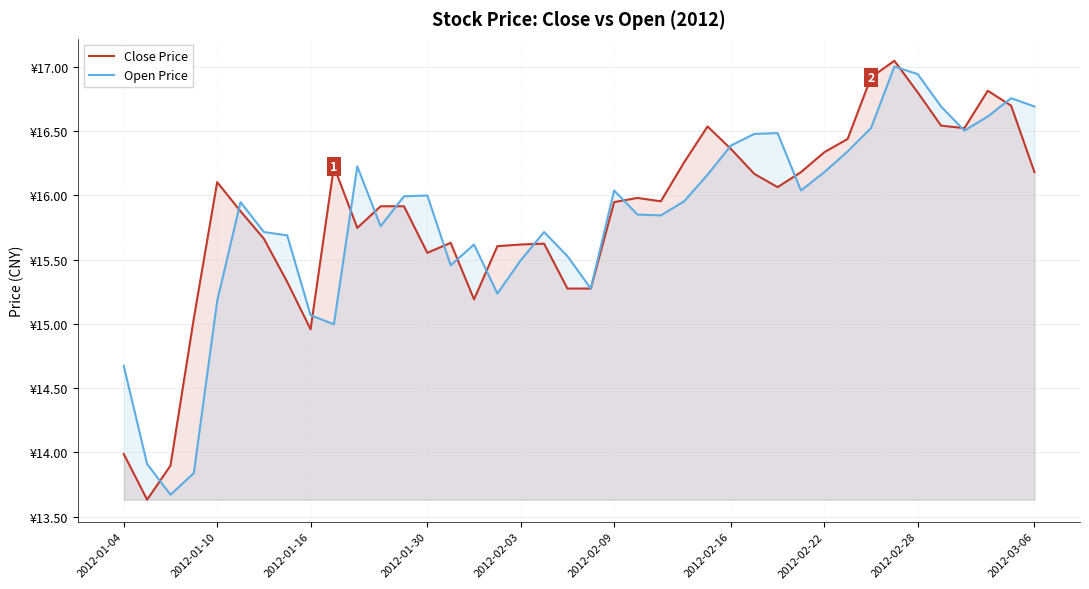

Rank the series by their maximum value, from lowest to highest.

Open Price, Close Price